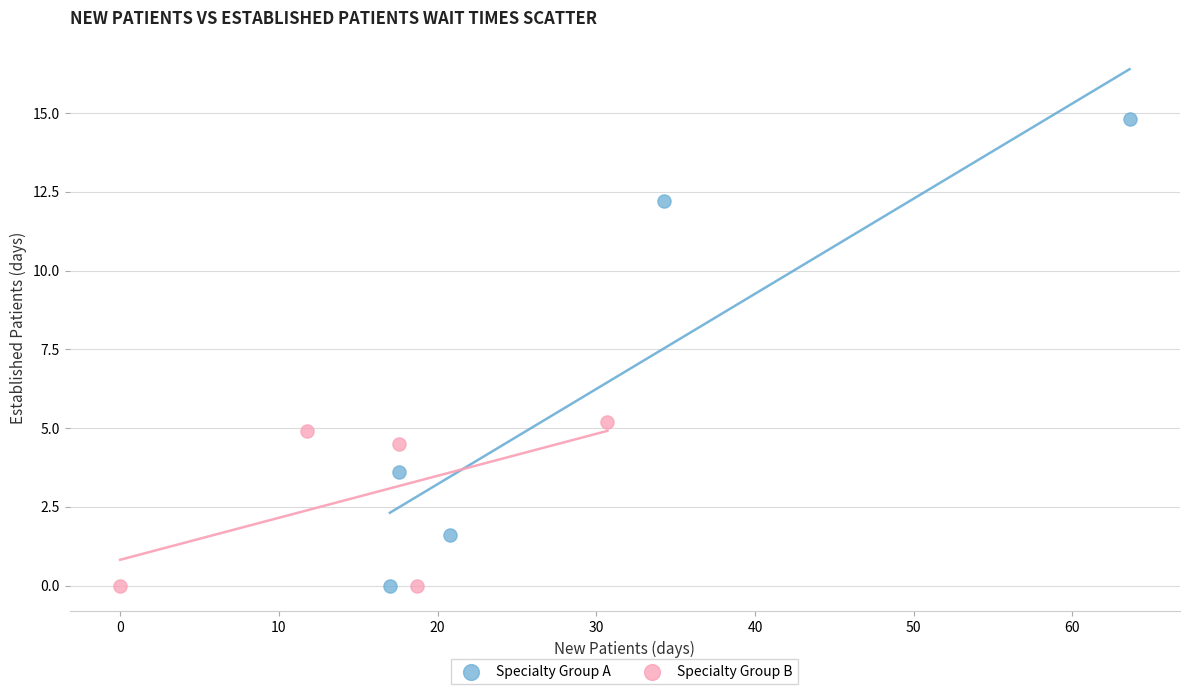

Which series has the widest spread of Y values?

Specialty Group A